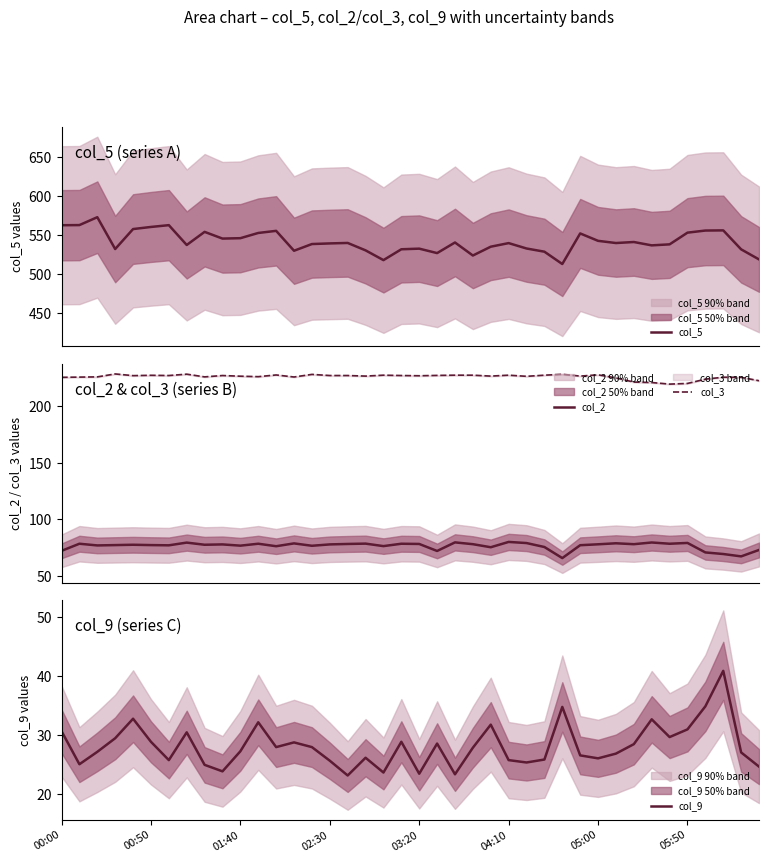

What is the total value across all series at 37?

892.1